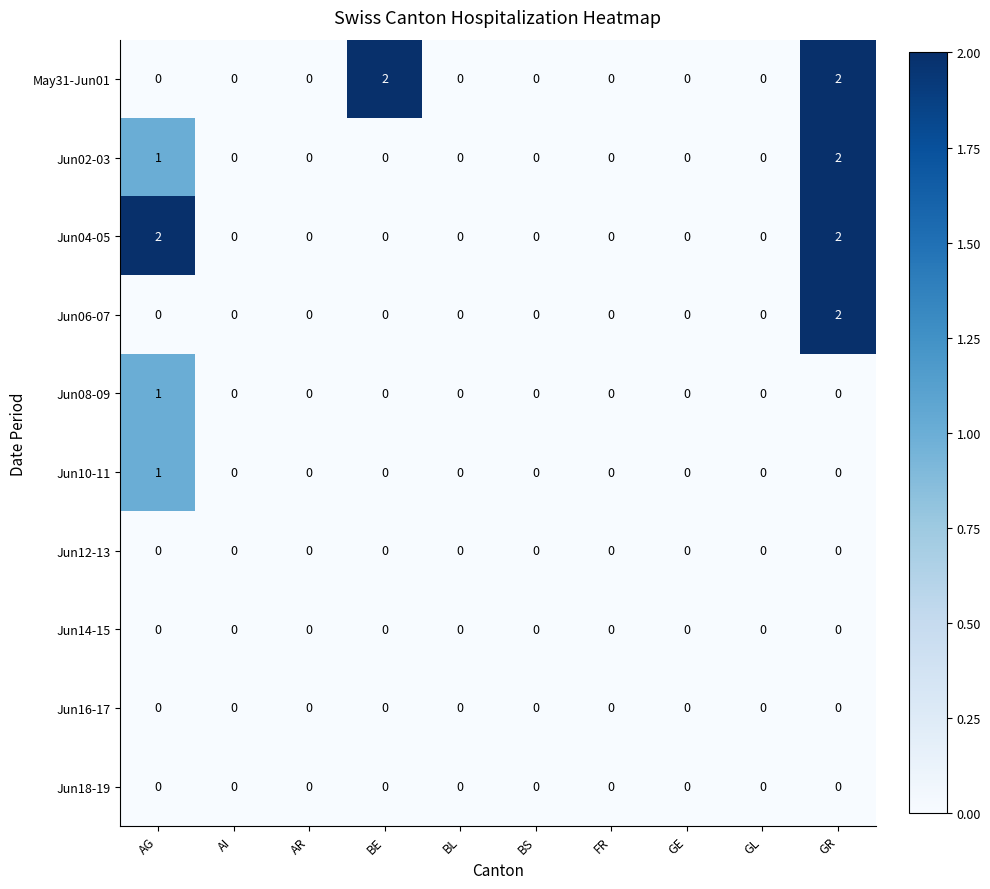

At how many categories does at least one series exceed 1?

3